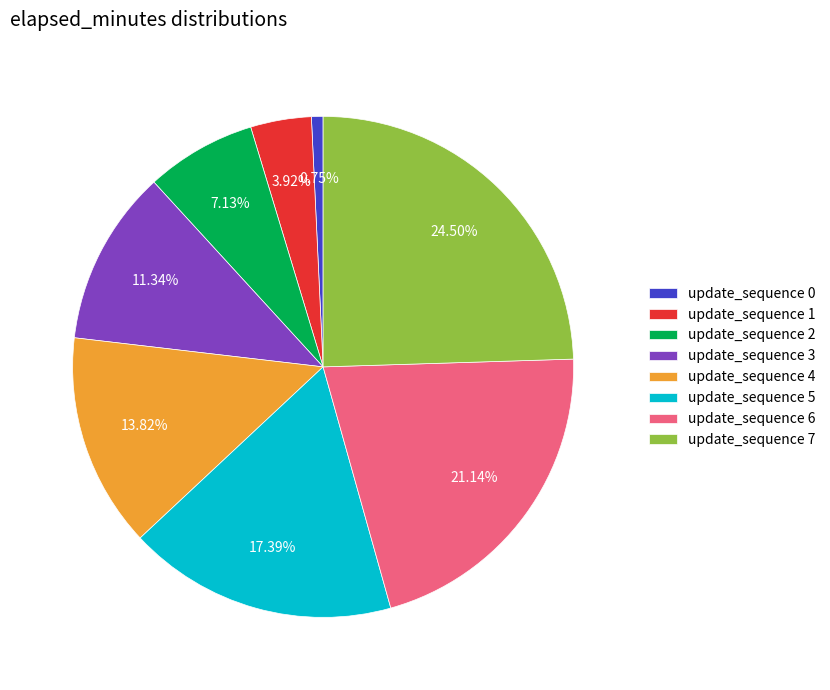

Do update_sequence 5 and update_sequence 2 together represent more than half of the pie?

No